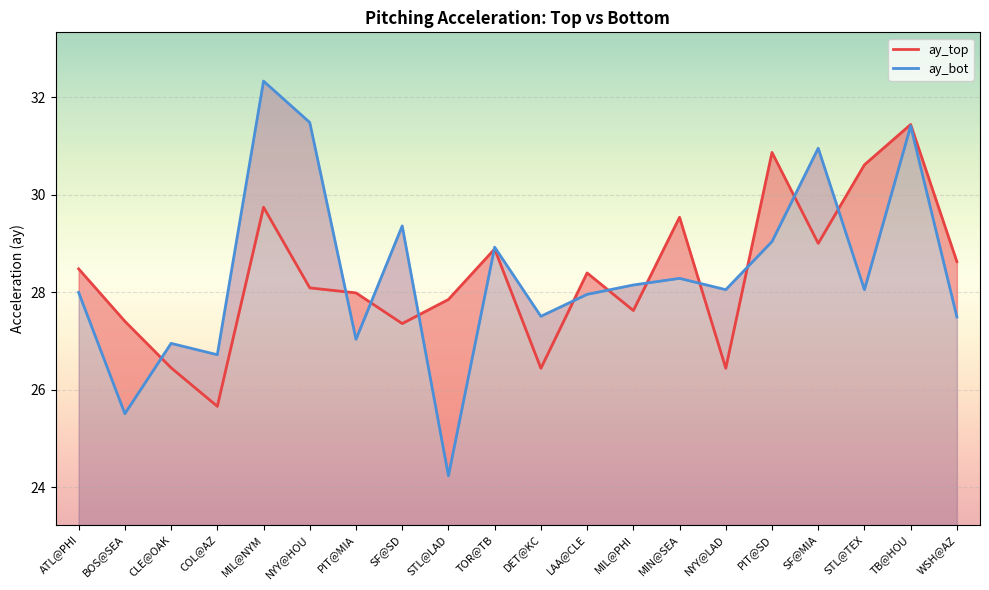

True or false: ay_top has a value of 49.4 at ATL@PHI.

False